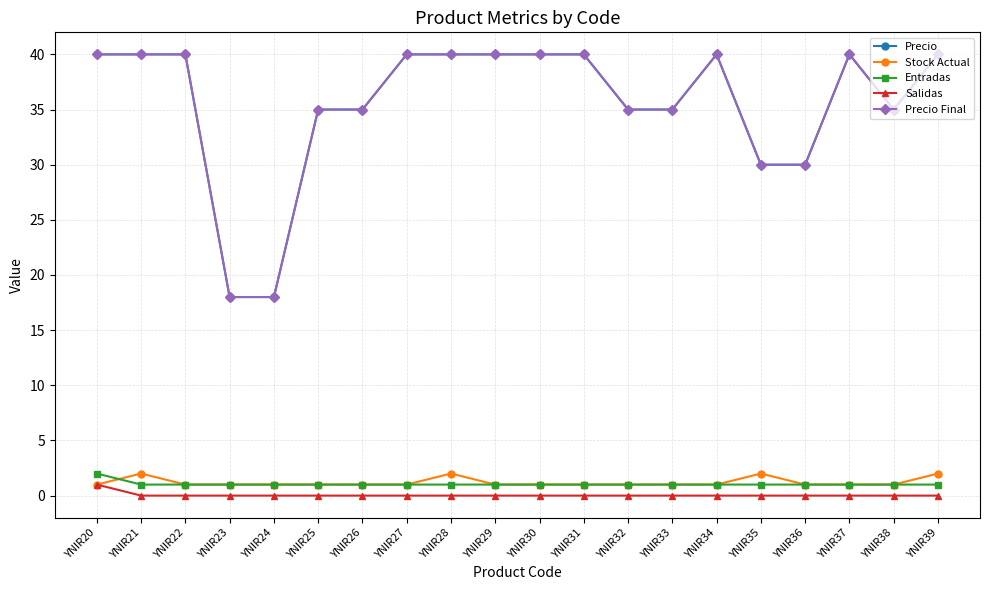

How many intersections are there between Stock Actual and Entradas?

1